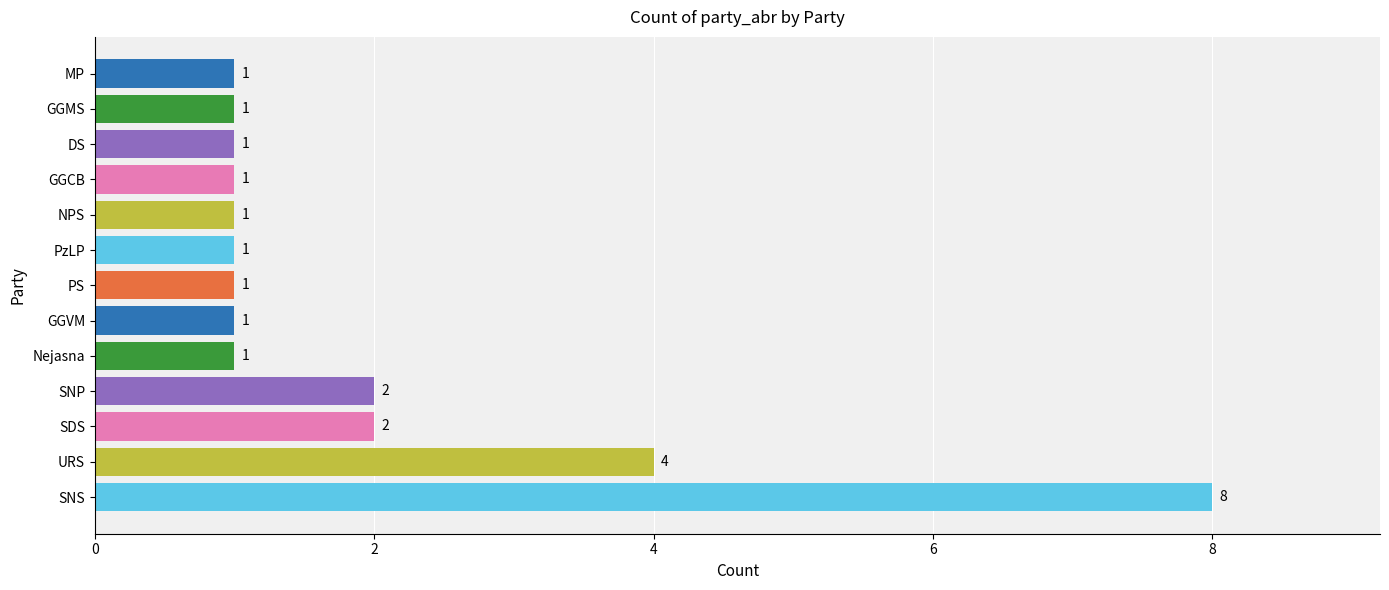

What is the sum of all values?

25